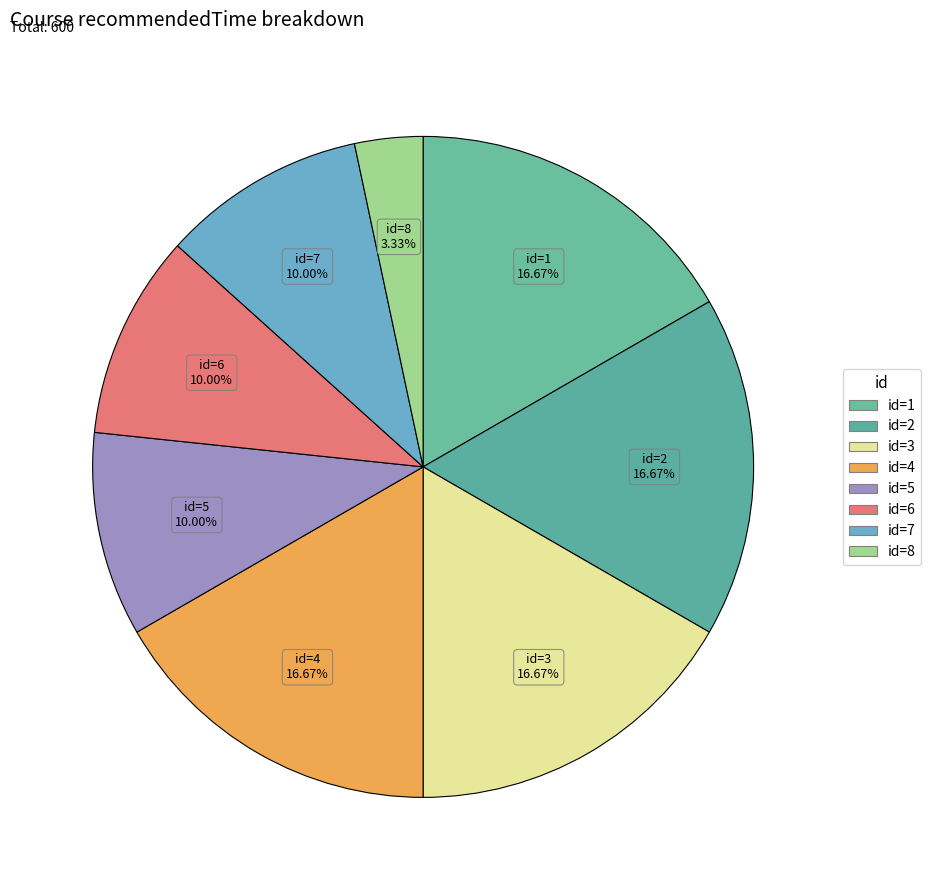

How many segments does this pie chart have?

8